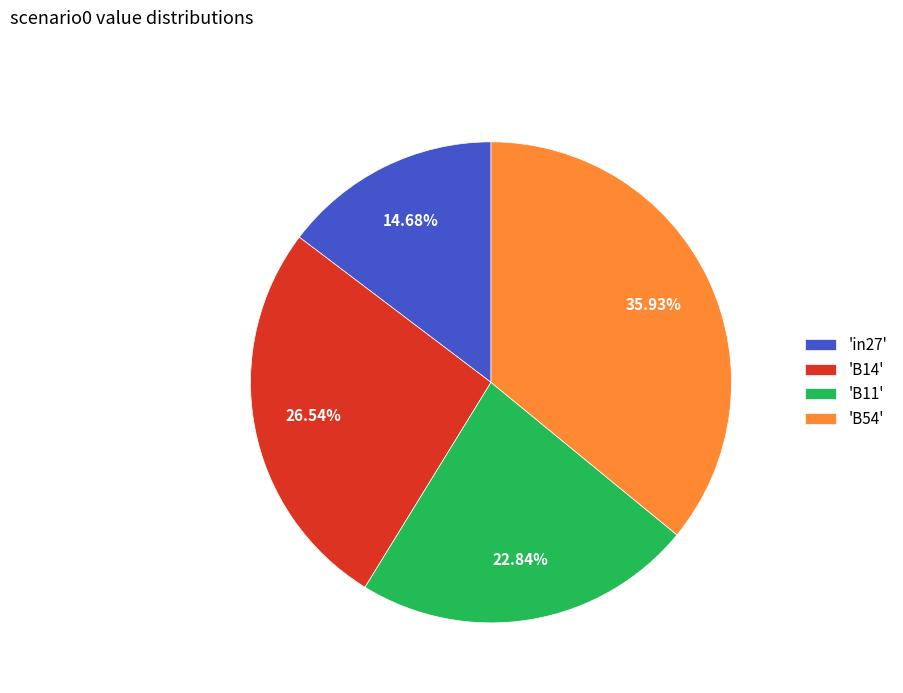

Rank the categories by value from lowest to highest.

'in27', 'B11', 'B14', 'B54'